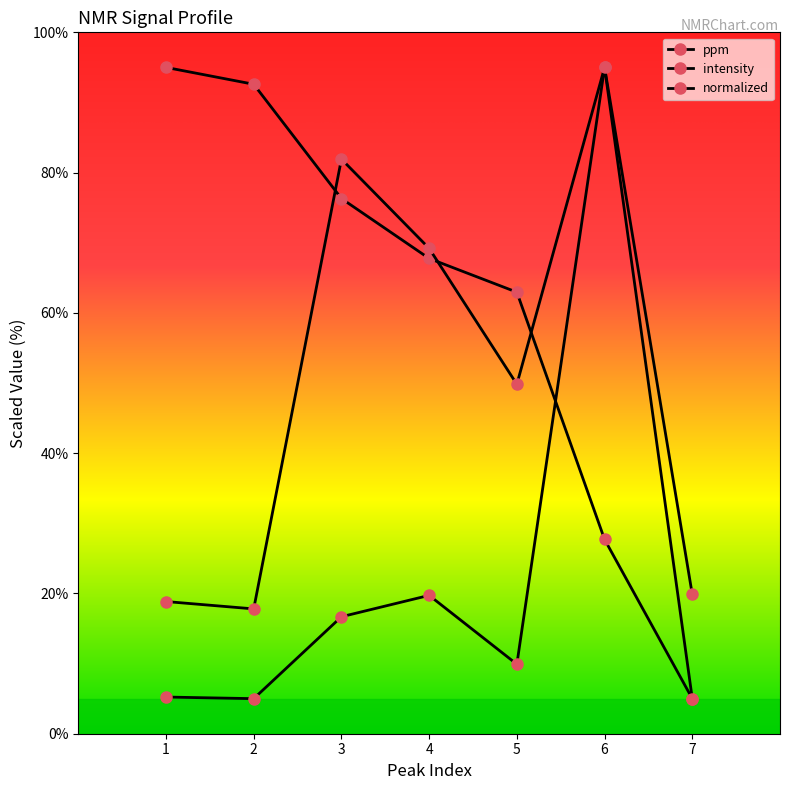

How many data points in intensity are less than 16?

3